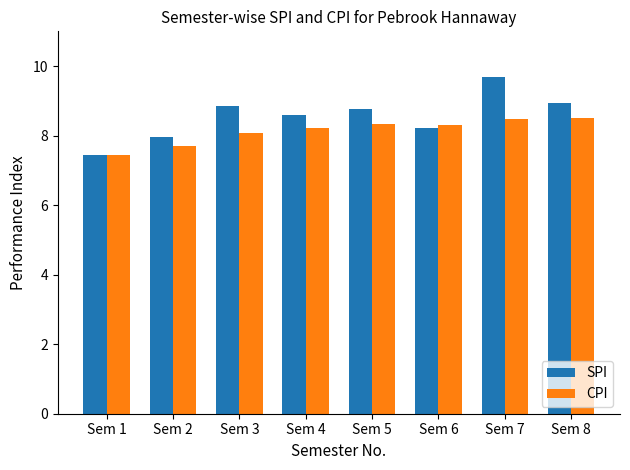

At Sem 3, list the series in order from largest to smallest.

SPI, CPI